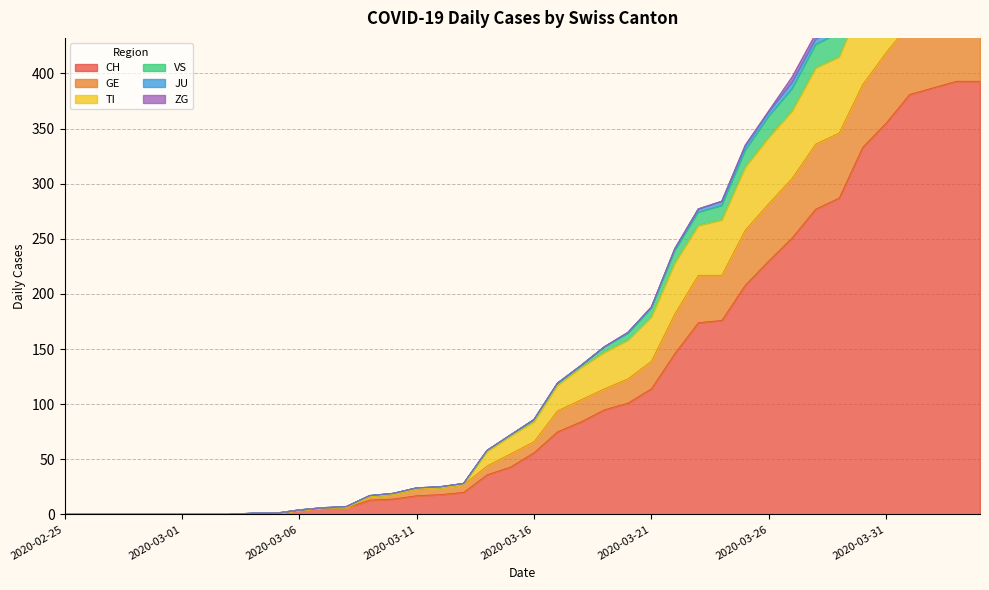

What is the label of the 10th point from the right?

2020-03-26